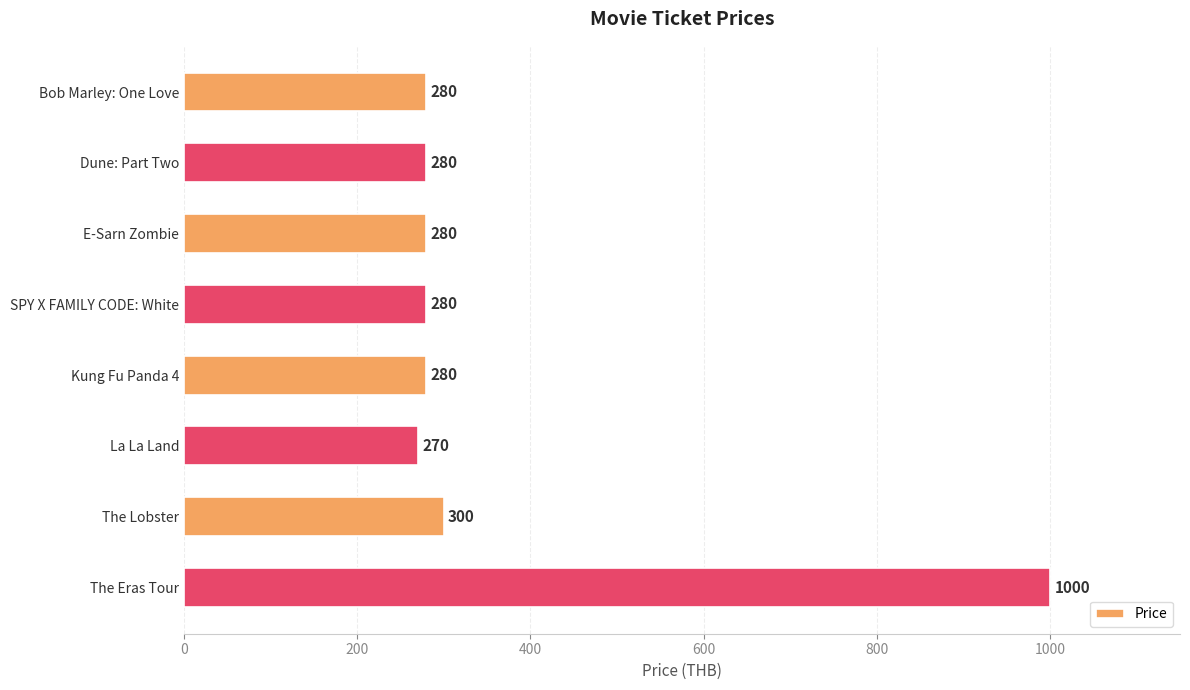

True or false: the data shows 614 at The Eras Tour.

False